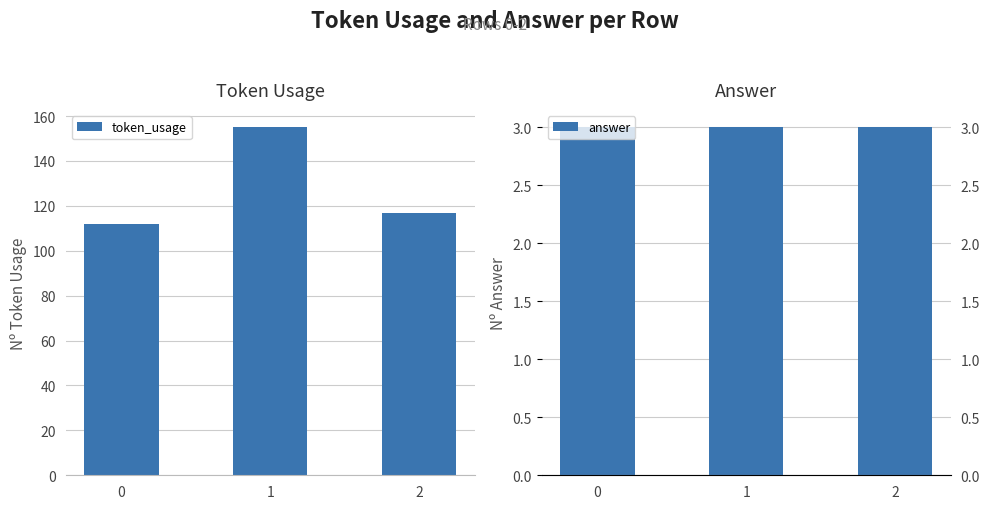

List the series in order of their peak value, highest first.

token_usage, answer